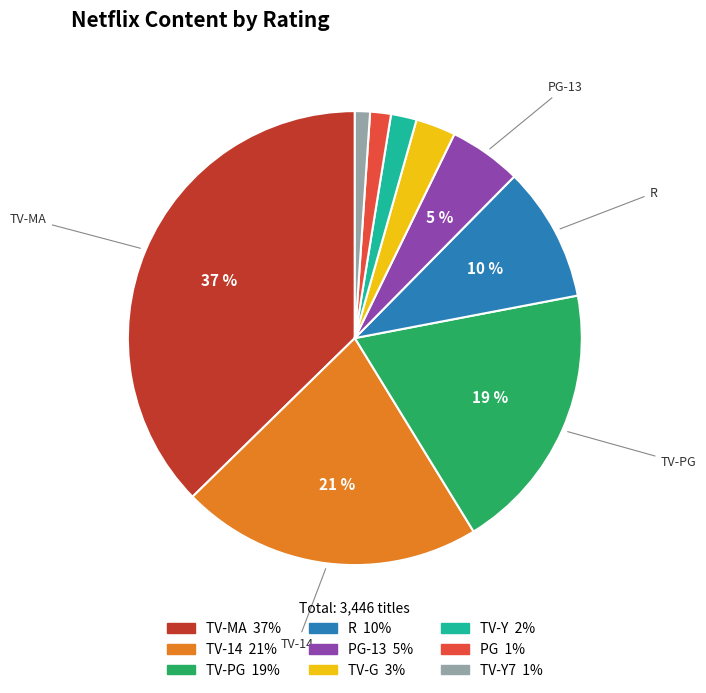

Does any single category account for the majority?

No